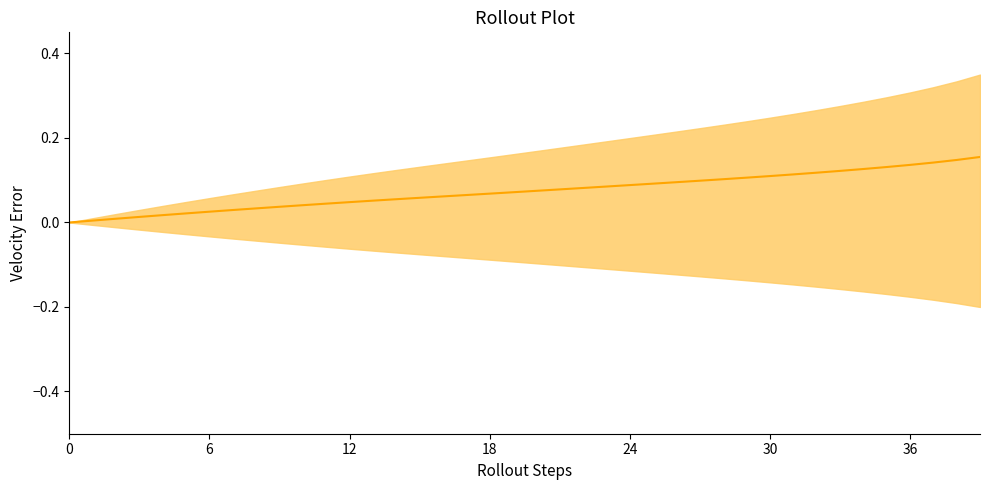

Which has a higher value, 24 or 21?

24